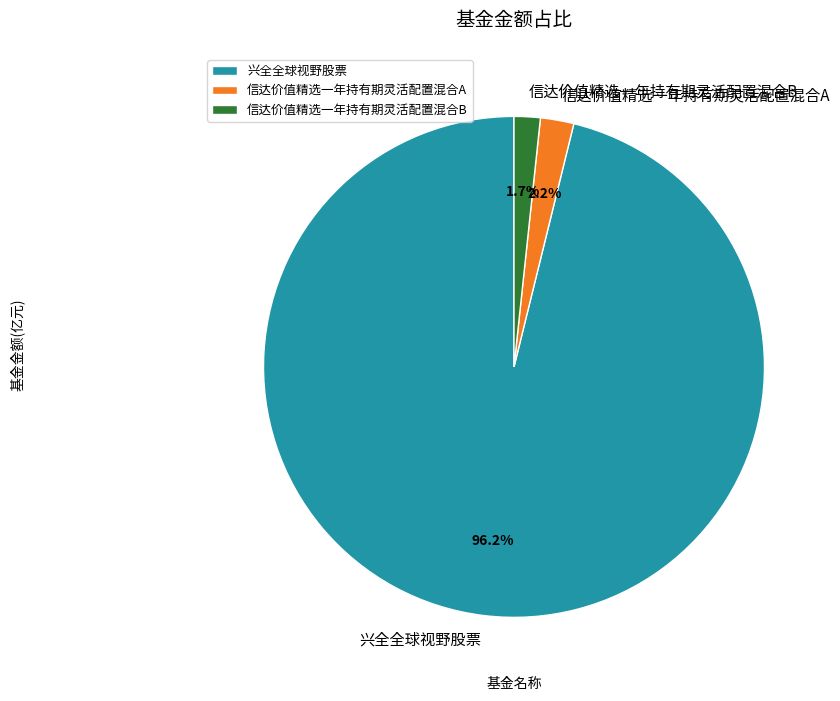

Which category has the biggest portion of the pie?

兴全全球视野股票